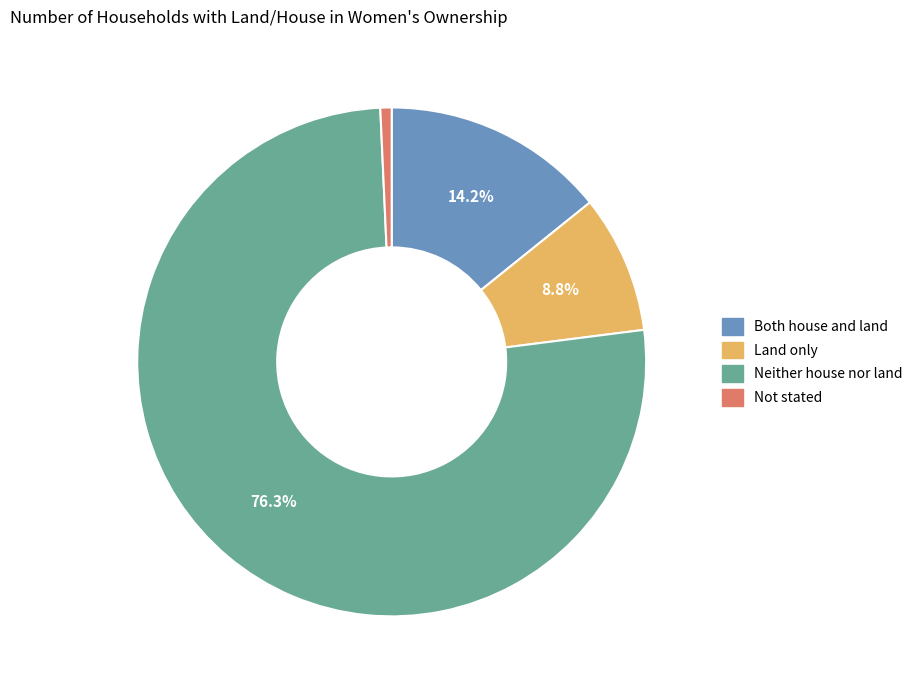

True or false: Land only accounts for 9% of the total.

True